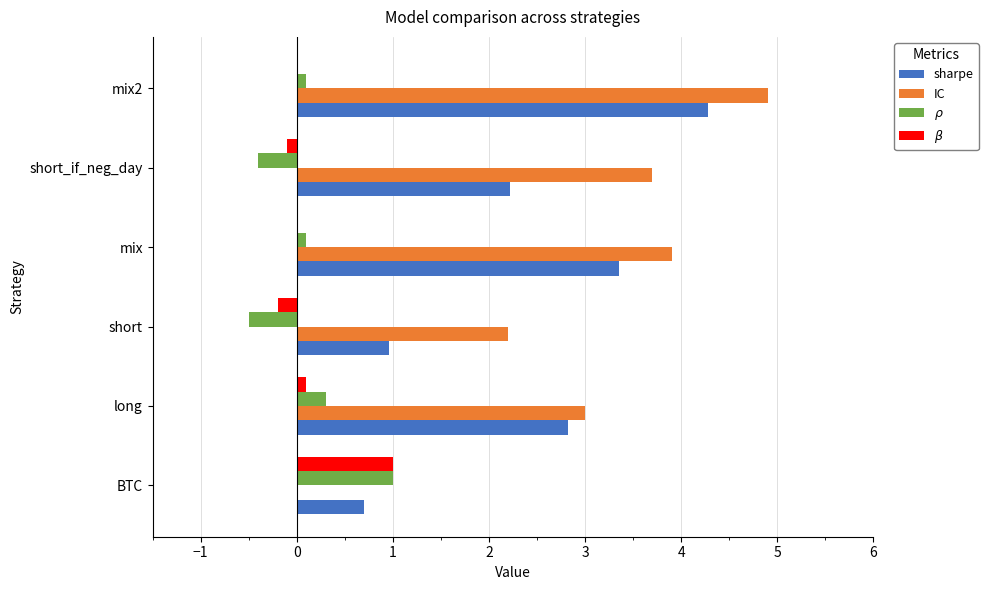

The IC series shows 6.3 at short_if_neg_day. True or false?

False